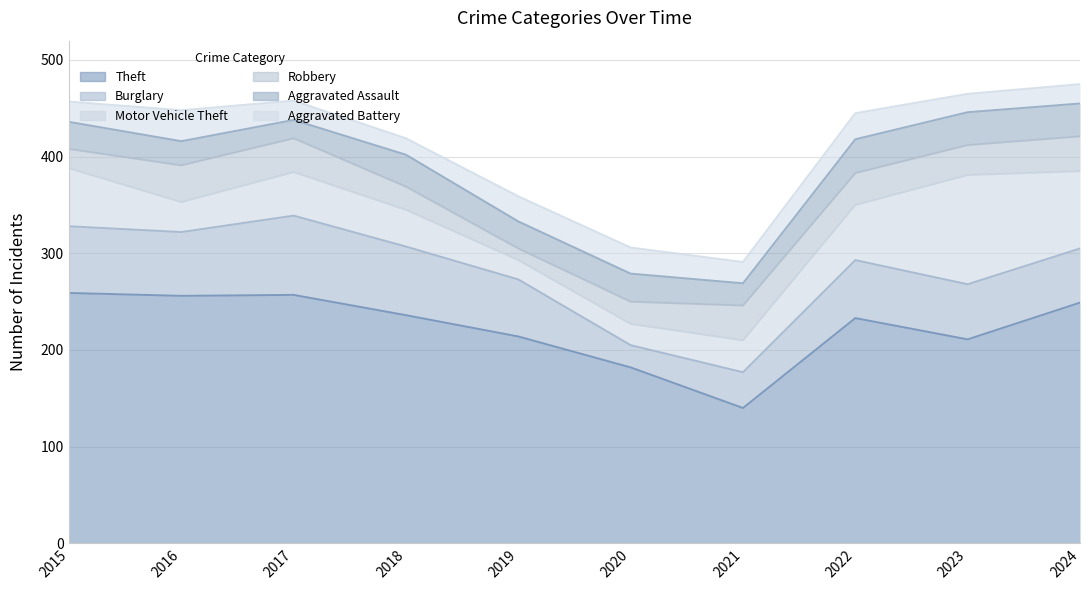

What is the difference between the second highest and second lowest values in the Aggravated Battery series?

8